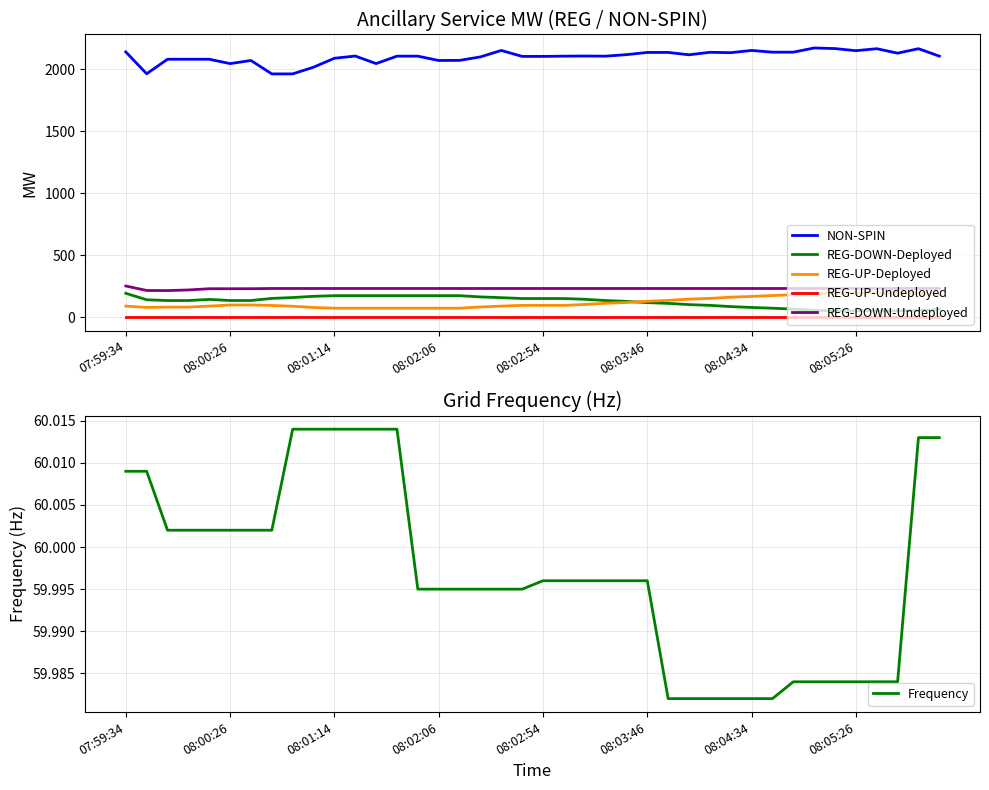

Rank the series at 31 from highest to lowest value.

NON-SPIN, REG-DOWN-Undeployed, REG-UP-Deployed, REG-DOWN-Deployed, Frequency, REG-UP-Undeployed